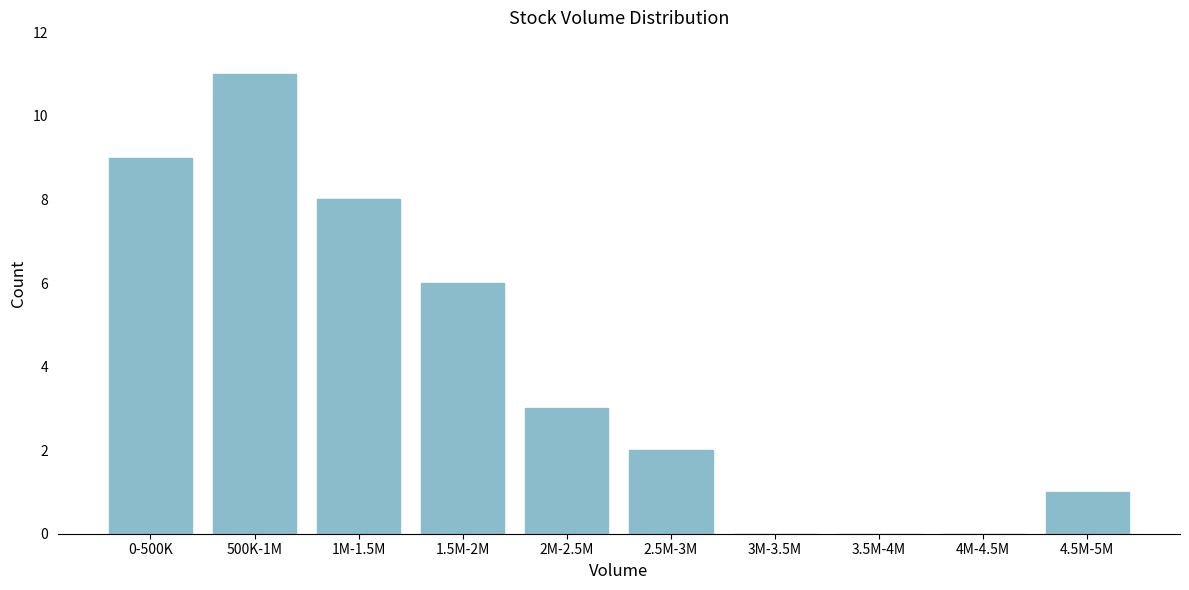

Reading left to right, list all the values displayed in this chart.

0-500K=9	500K-1M=11	1M-1.5M=8	1.5M-2M=6	2M-2.5M=3	2.5M-3M=2	3M-3.5M=0	3.5M-4M=0	4M-4.5M=0	4.5M-5M=1